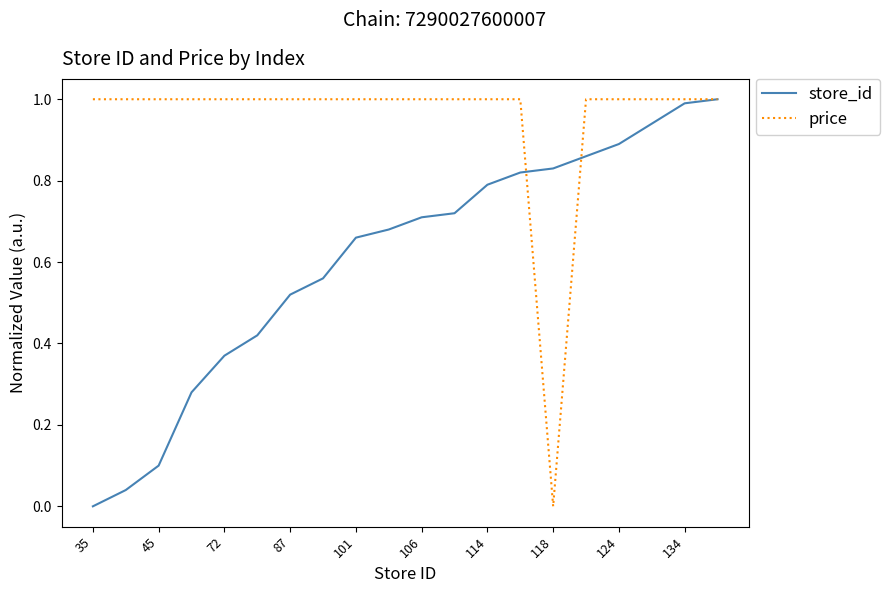

What is the maximum value shown in the chart?

1.0